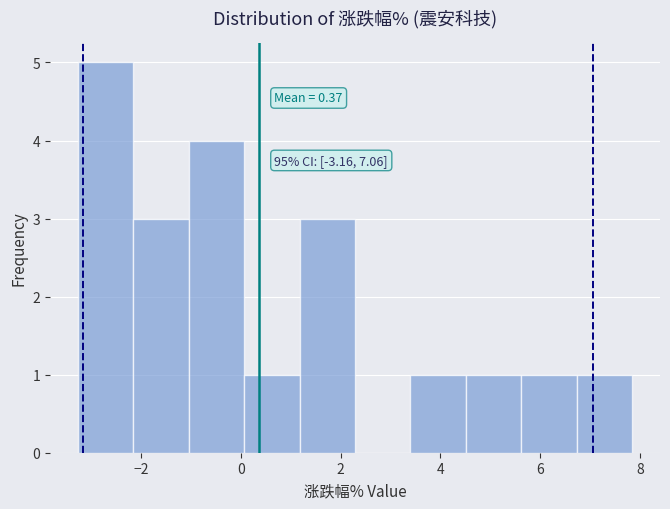

Which range on the x-axis has the tallest bar?

-3.2 to -2.2